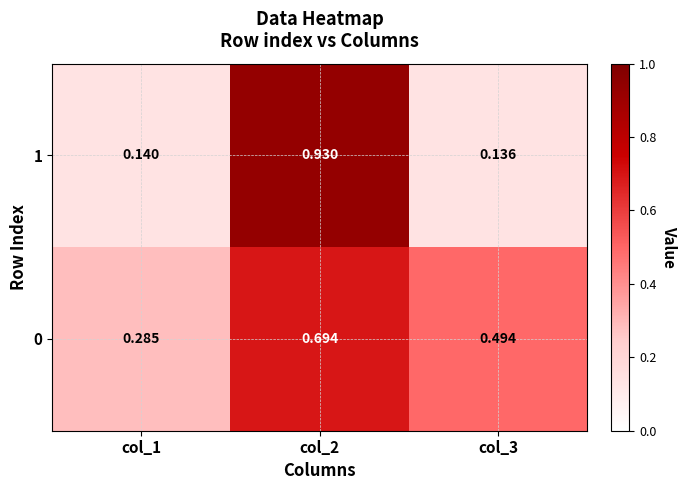

Count the number of data series in this chart.

2